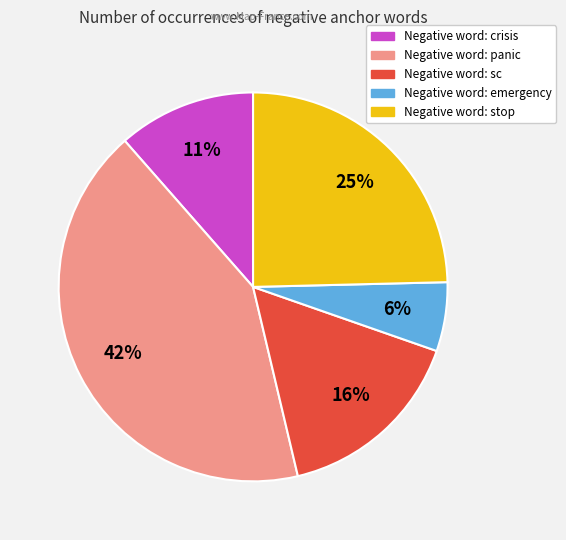

To the nearest percent, what is the average slice percentage?

20%